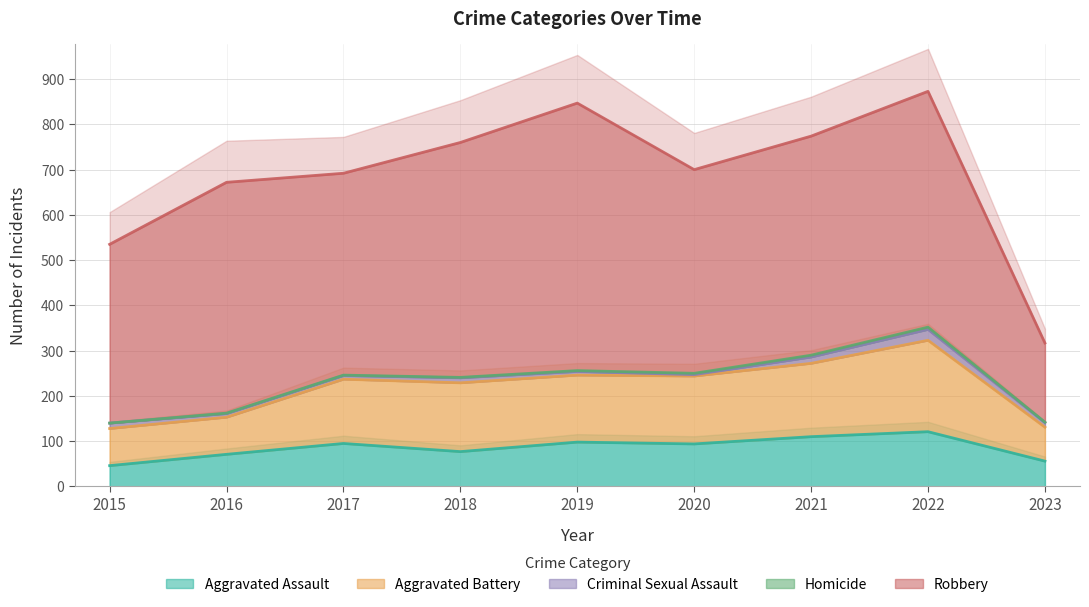

What is the sum of the Homicide values at 2022 and 2017?

6